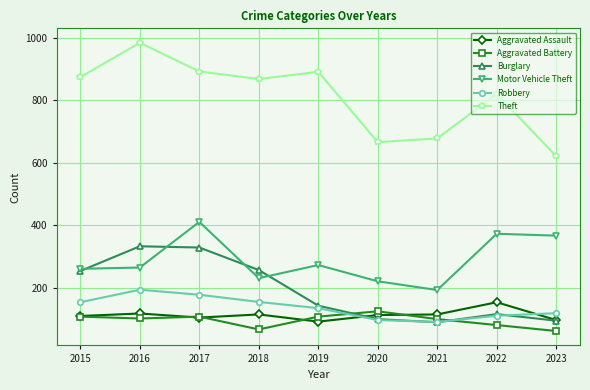

What is the difference between the Robbery values at 2018 and 2015?

1